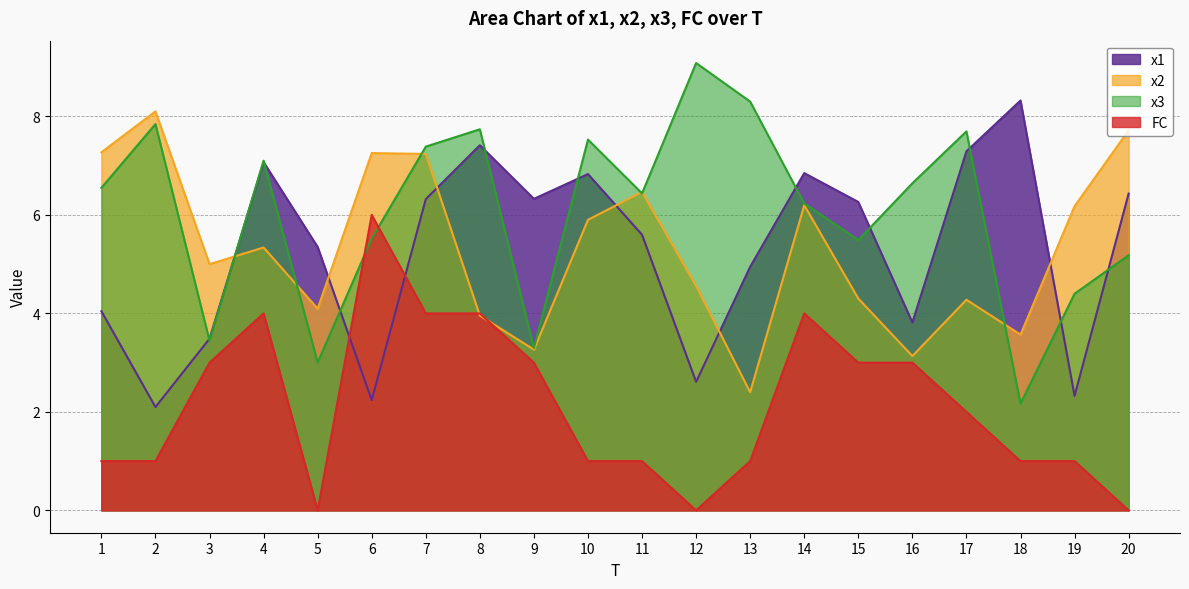

At which category is the sum across all series the highest?

7